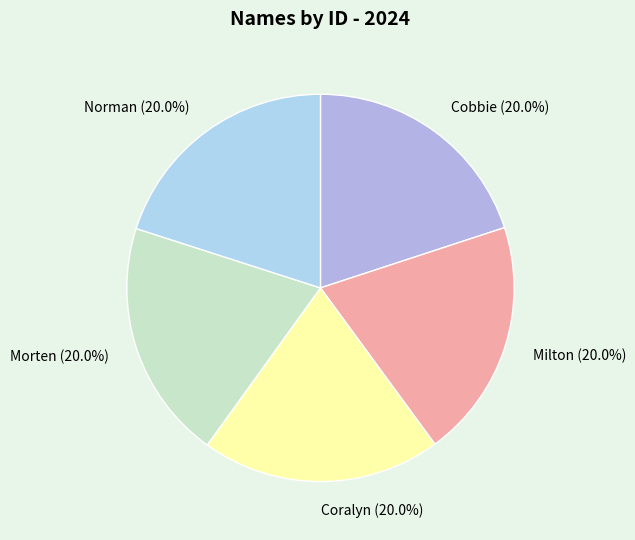

What is the ratio of the value at Morten to the value at Milton?

1.0